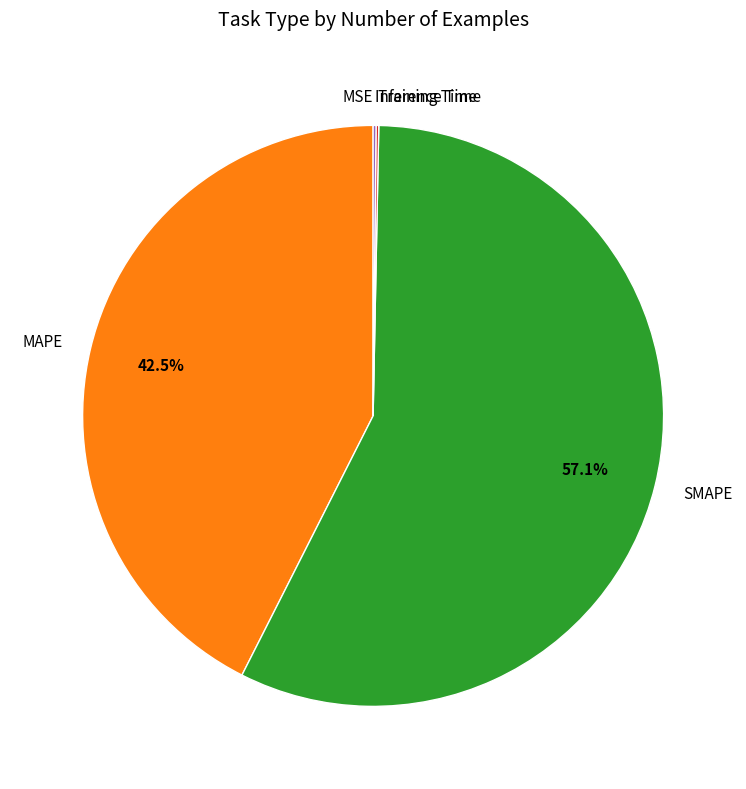

What is the total percentage of MAPE and SMAPE?

99.7%